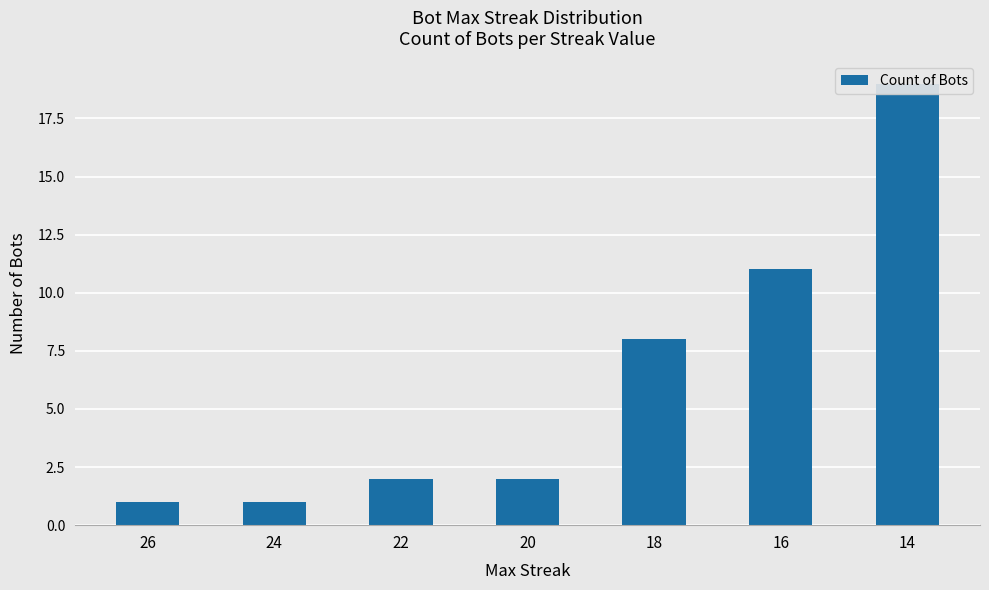

Rank the categories by value from highest to lowest.

14, 16, 18, 22, 20, 26, 24